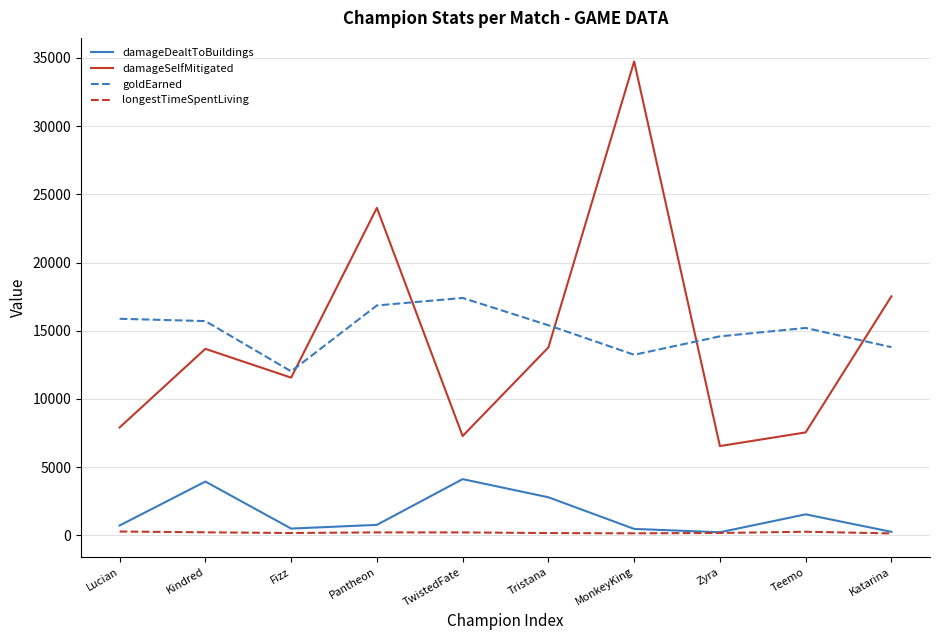

True or false: damageSelfMitigated and longestTimeSpentLiving cross at least once.

False